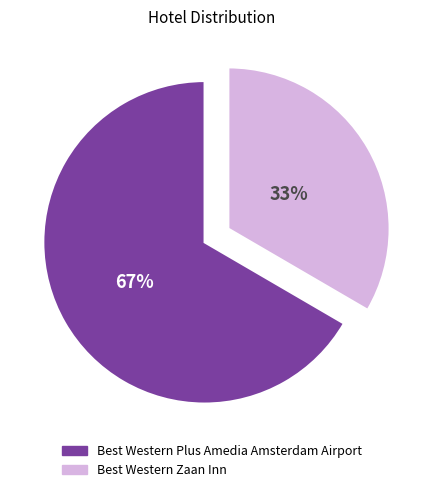

Is the sum of Best Western Plus Amedia Amsterdam Airport and Best Western Zaan Inn greater than half?

Yes